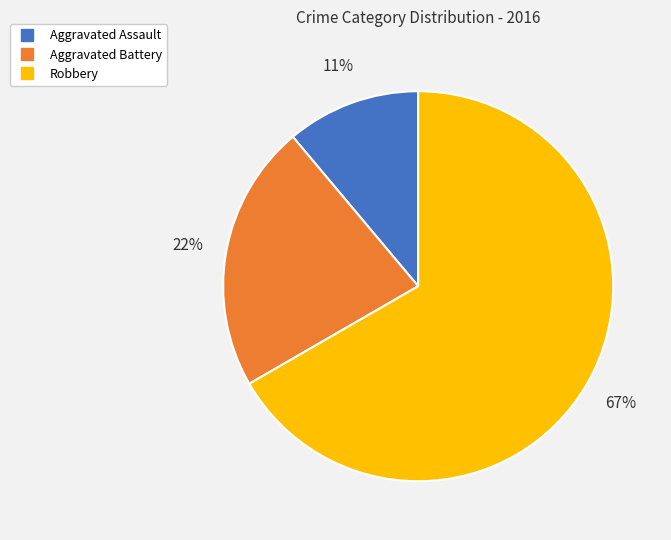

What is the largest slice in the pie chart?

Robbery